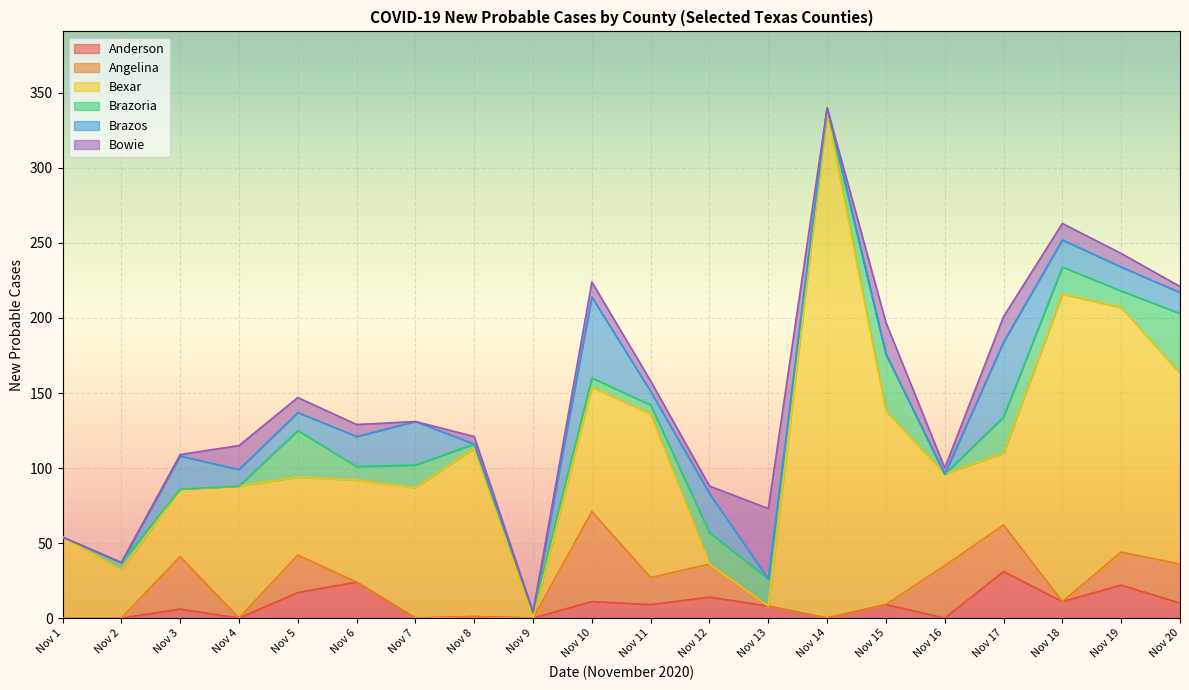

True or false: Anderson has a value of 14 at 2020-11-15.

False